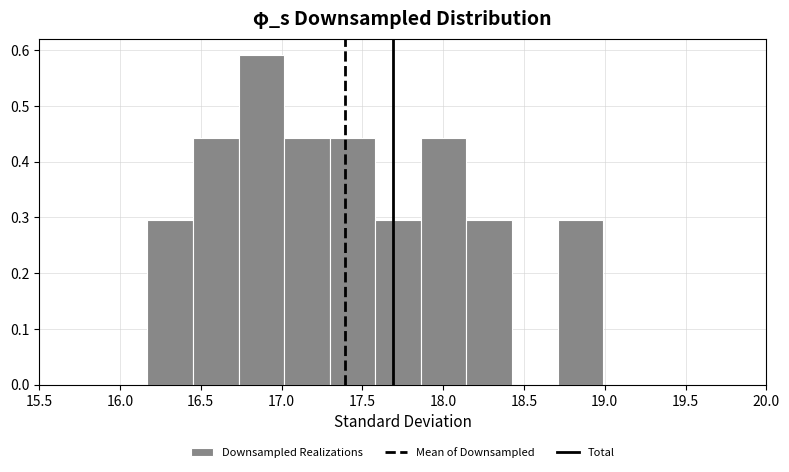

Which range on the x-axis has the tallest bar?

16.75 to 17.00